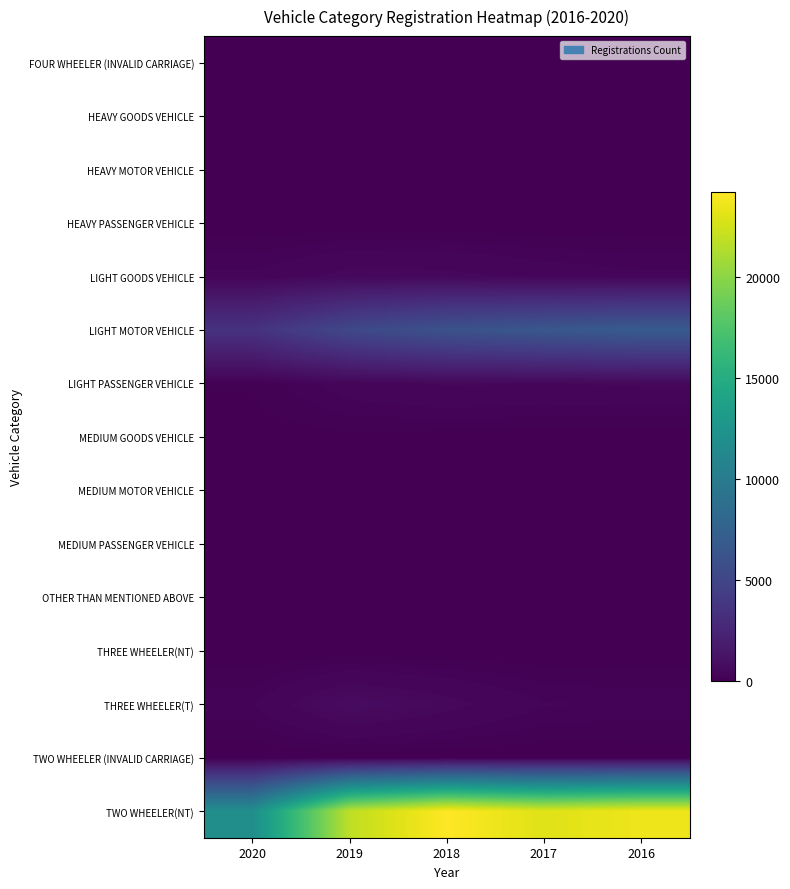

Which category has the lowest value across all series?

2020